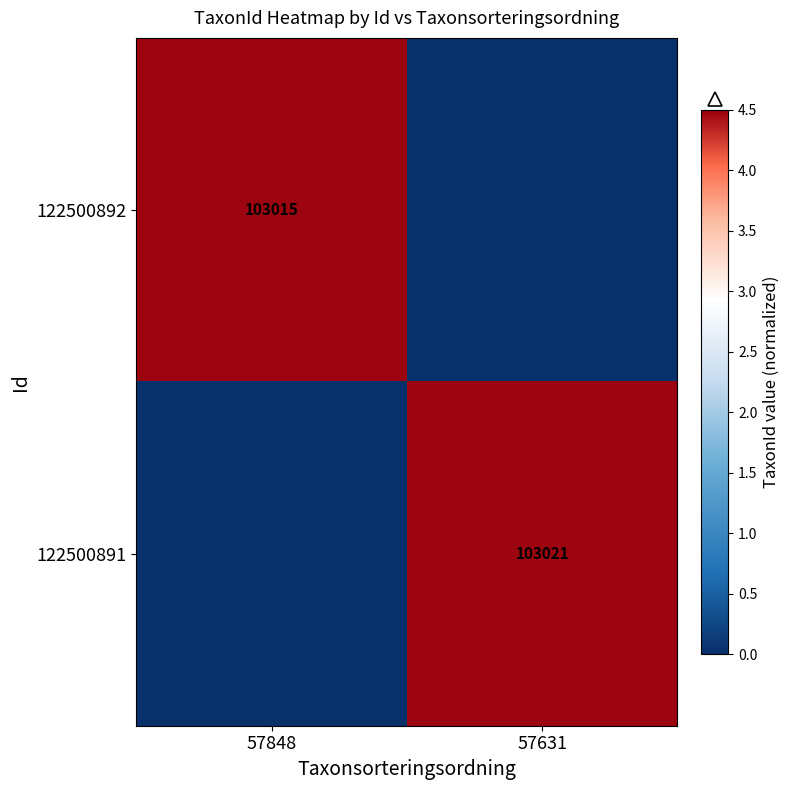

What is the maximum value shown in the chart?

4.5